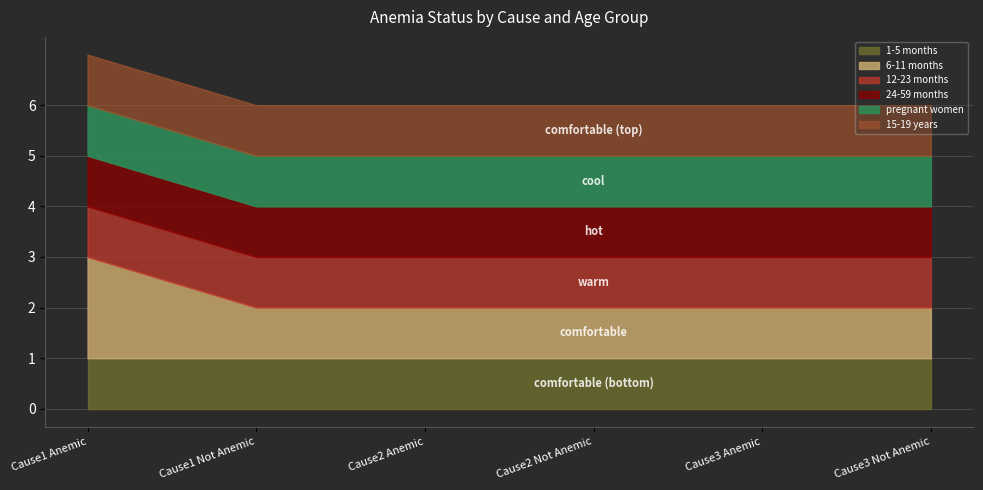

Rank the categories by 6-11 months value from highest to lowest.

Cause1 Anemic, Cause1 Not Anemic, Cause2 Anemic, Cause2 Not Anemic, Cause3 Anemic, Cause3 Not Anemic